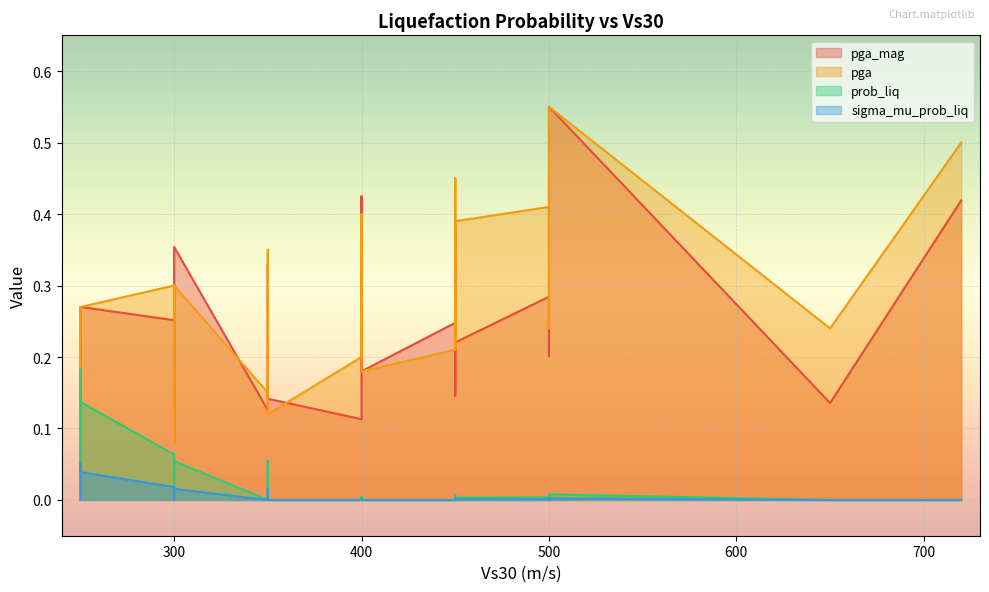

How many lines are shown in the chart?

4